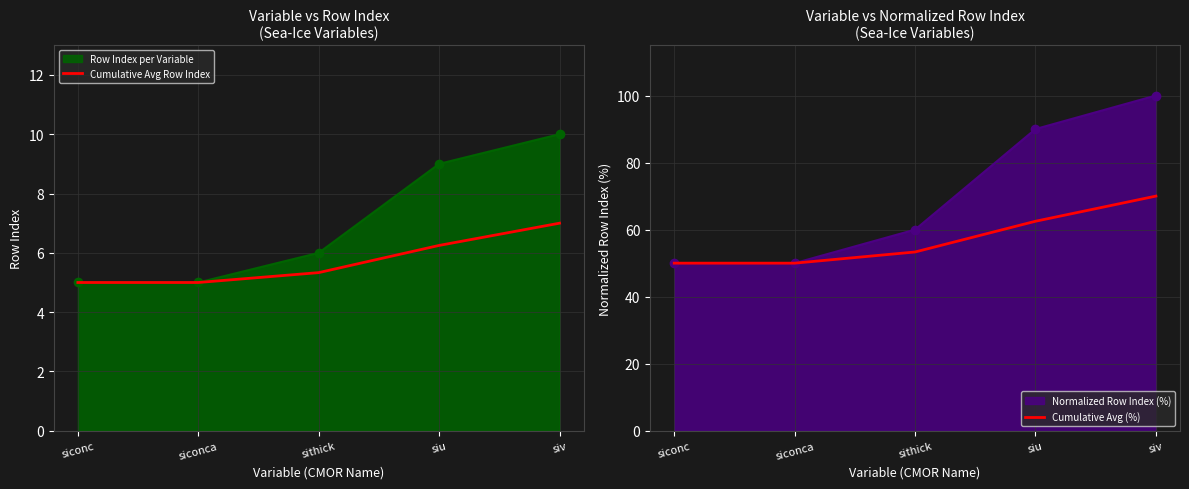

What is the value of the Cumulative Avg (%) point at the 4th from the left?

62.5